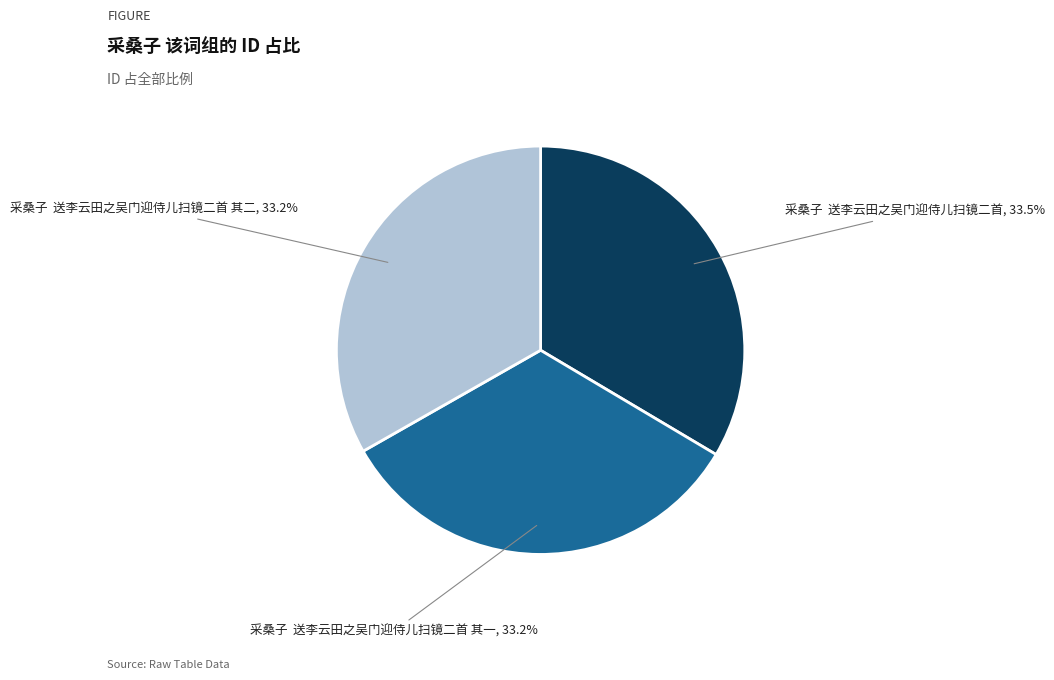

How many slices are in this pie chart?

3